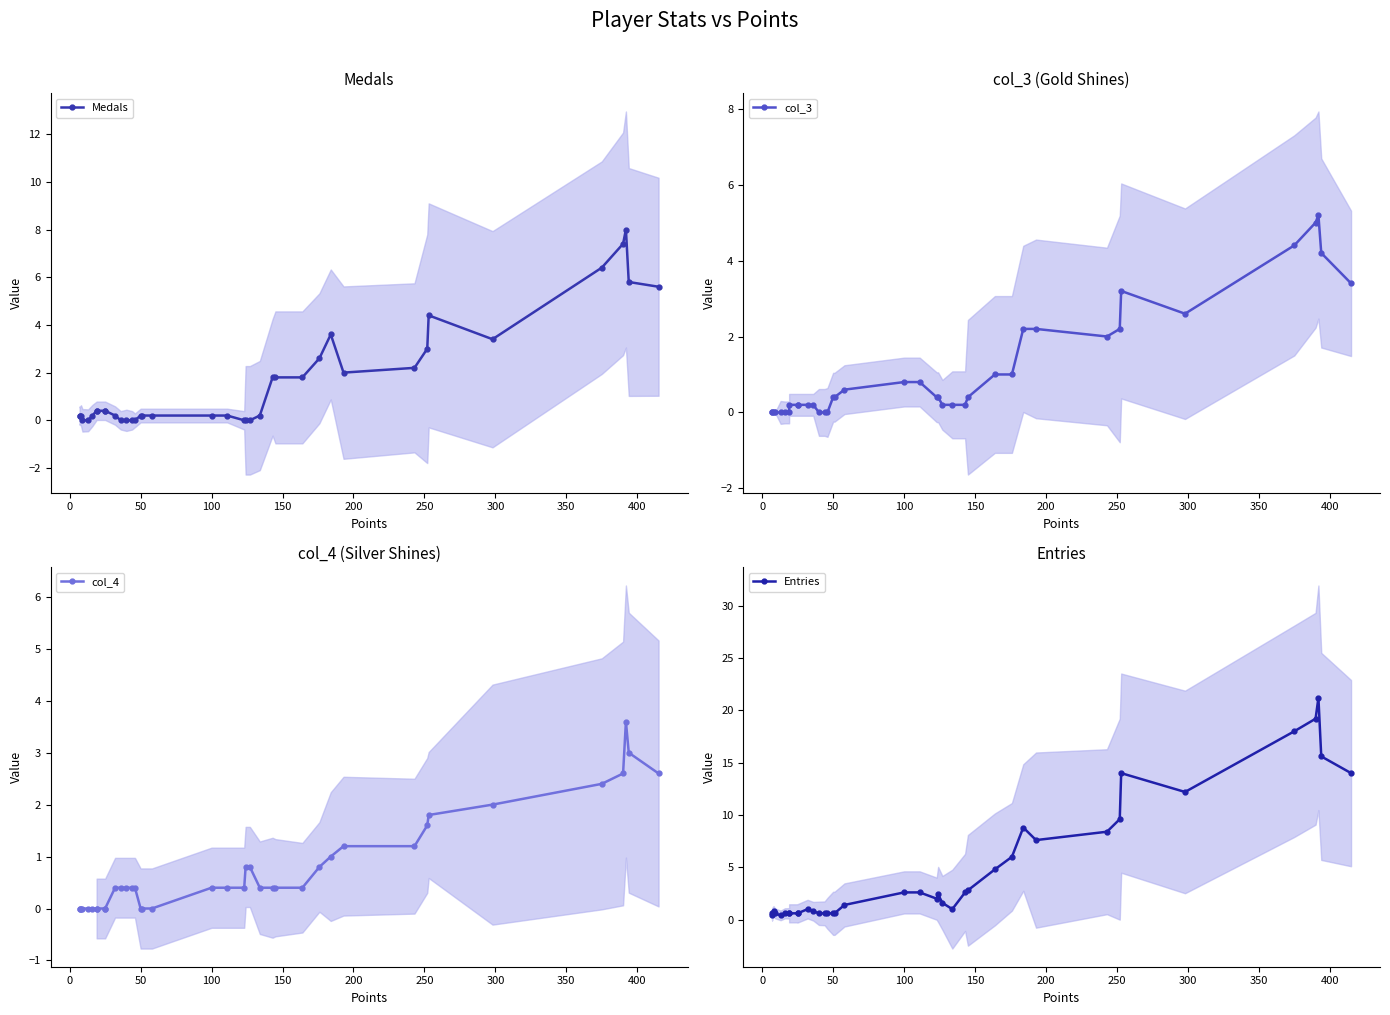

What is the difference between the highest and lowest values at 0?

0.6